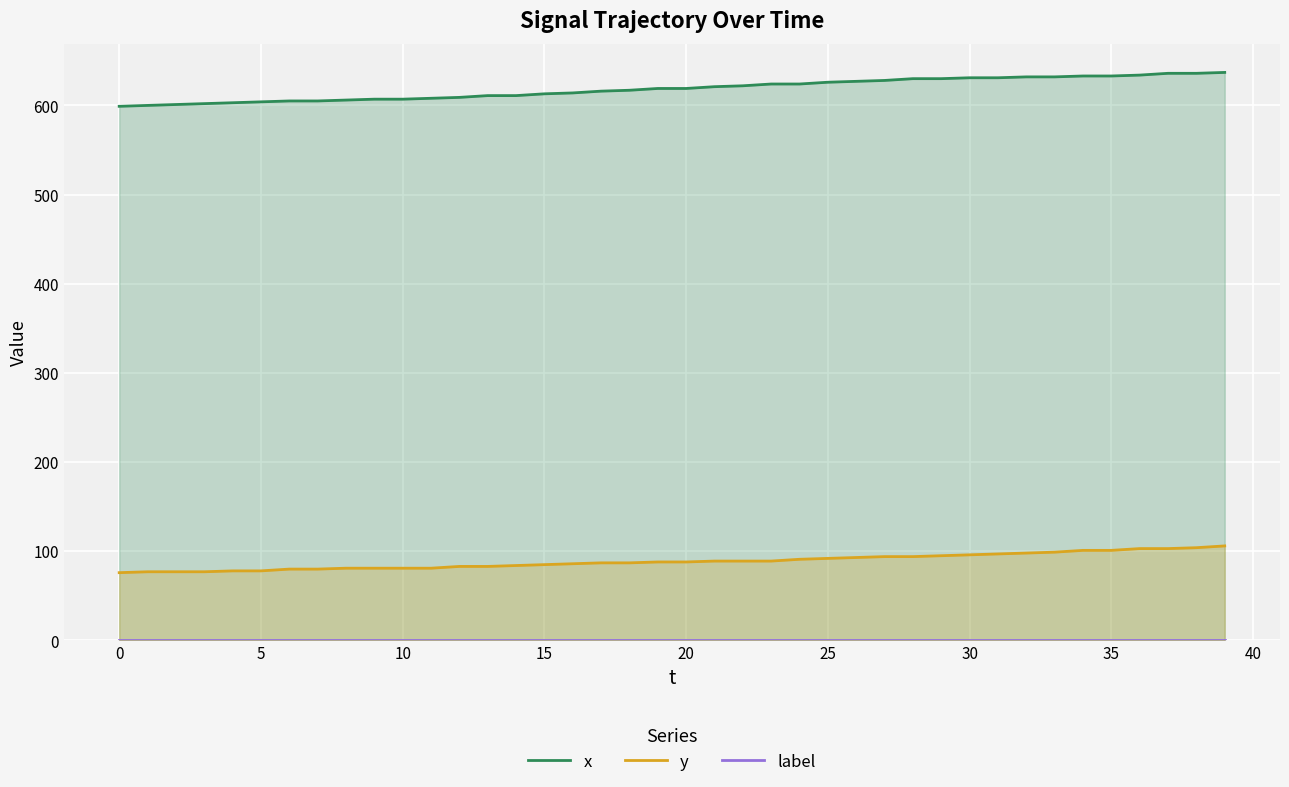

How many series are shown in this chart?

3